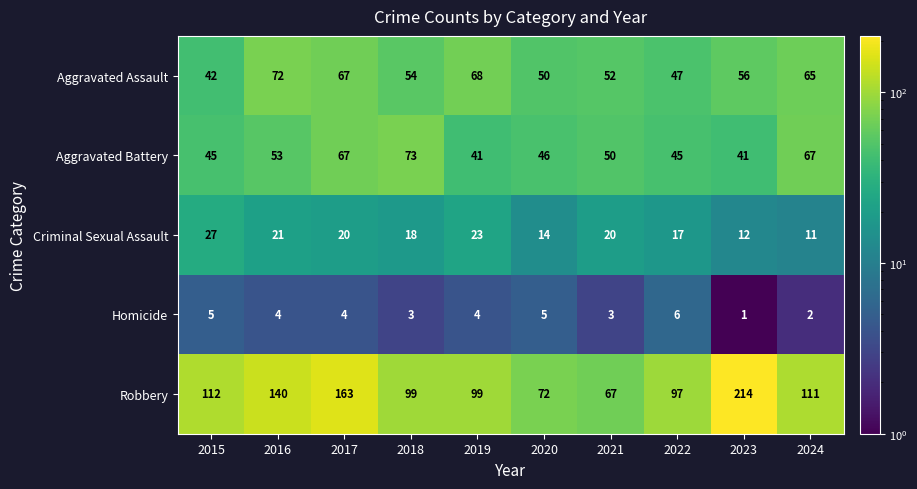

What is the difference between the highest and lowest values at 2024?

109